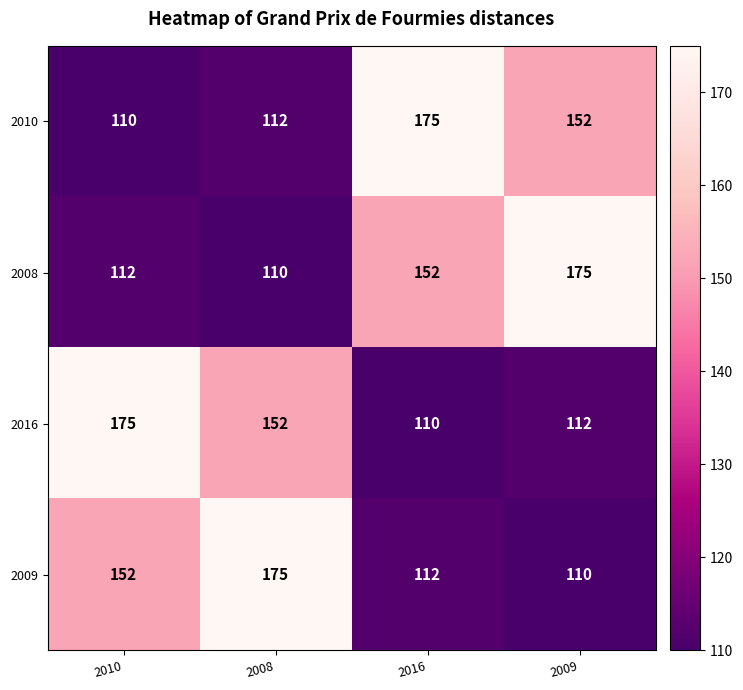

The value of 2008 at 2009 is 99. True or false?

False